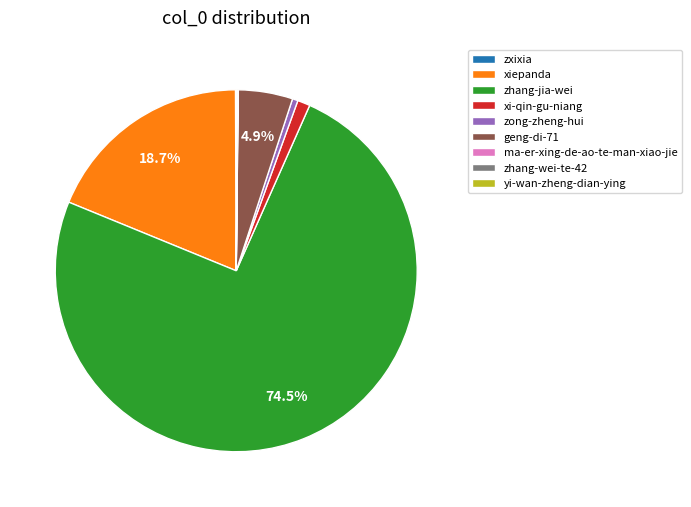

What is the largest slice in the pie chart?

zhang-jia-wei